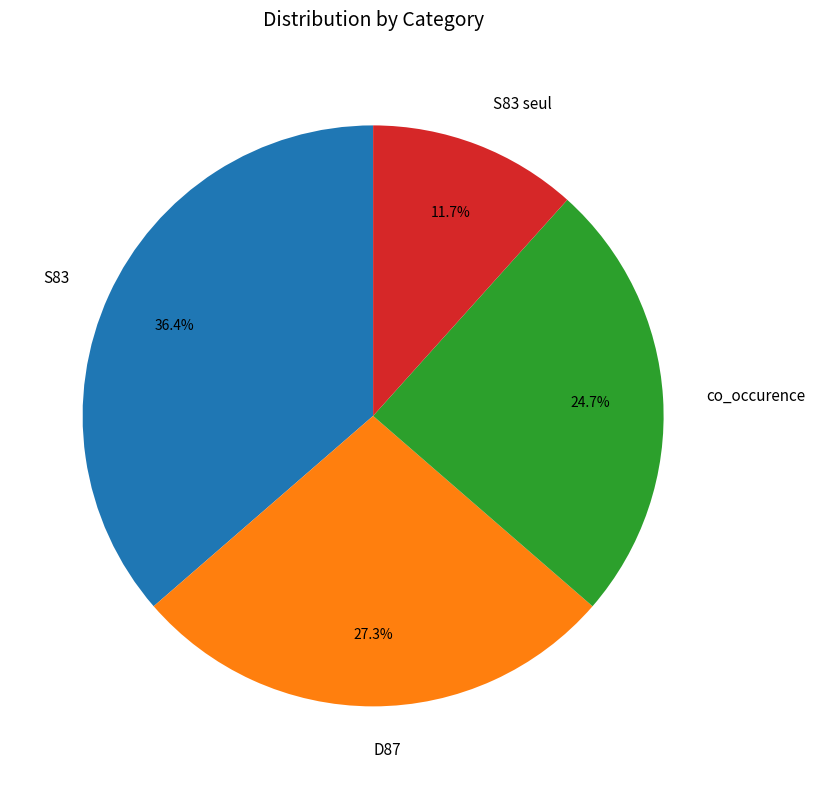

The D87 slice represents 36% of the pie. True or false?

False